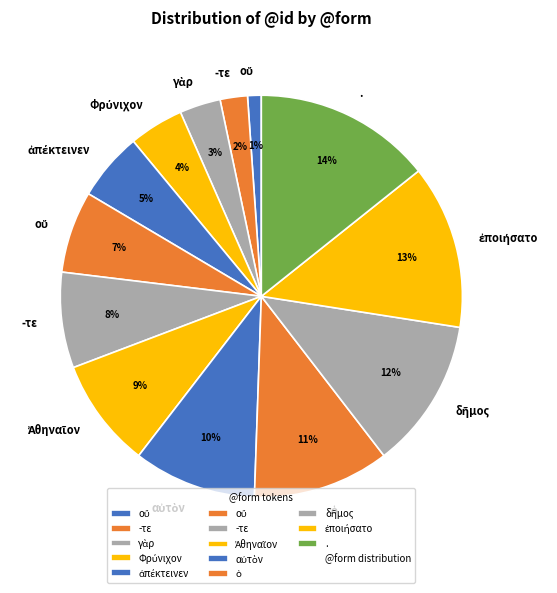

What is the smallest slice in the pie chart?

οὔ